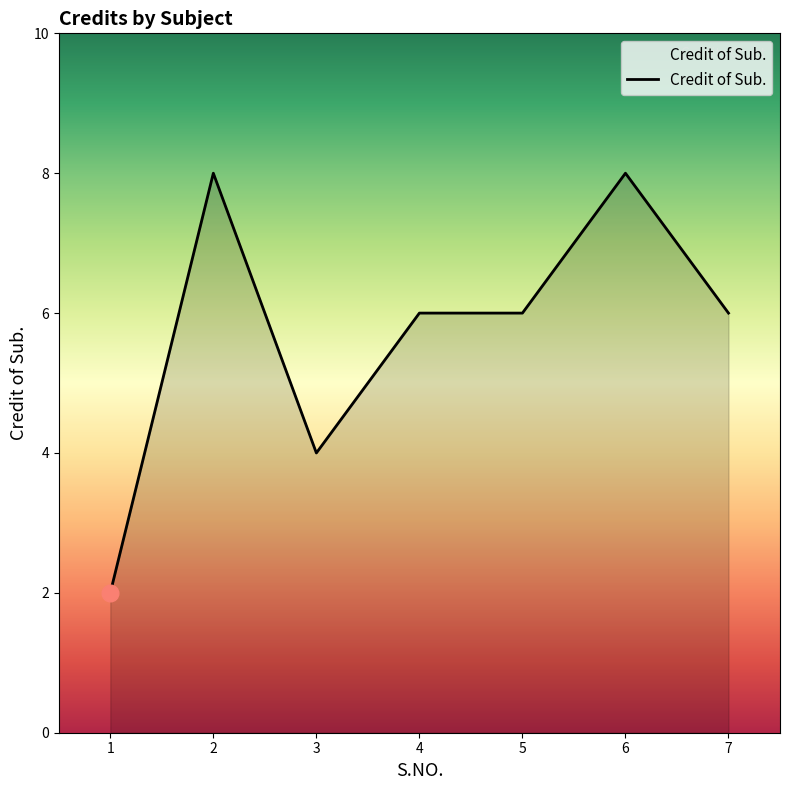

Reading left to right, list all the values displayed in this chart.

1=2	2=8	3=4	4=6	5=6	6=8	7=6